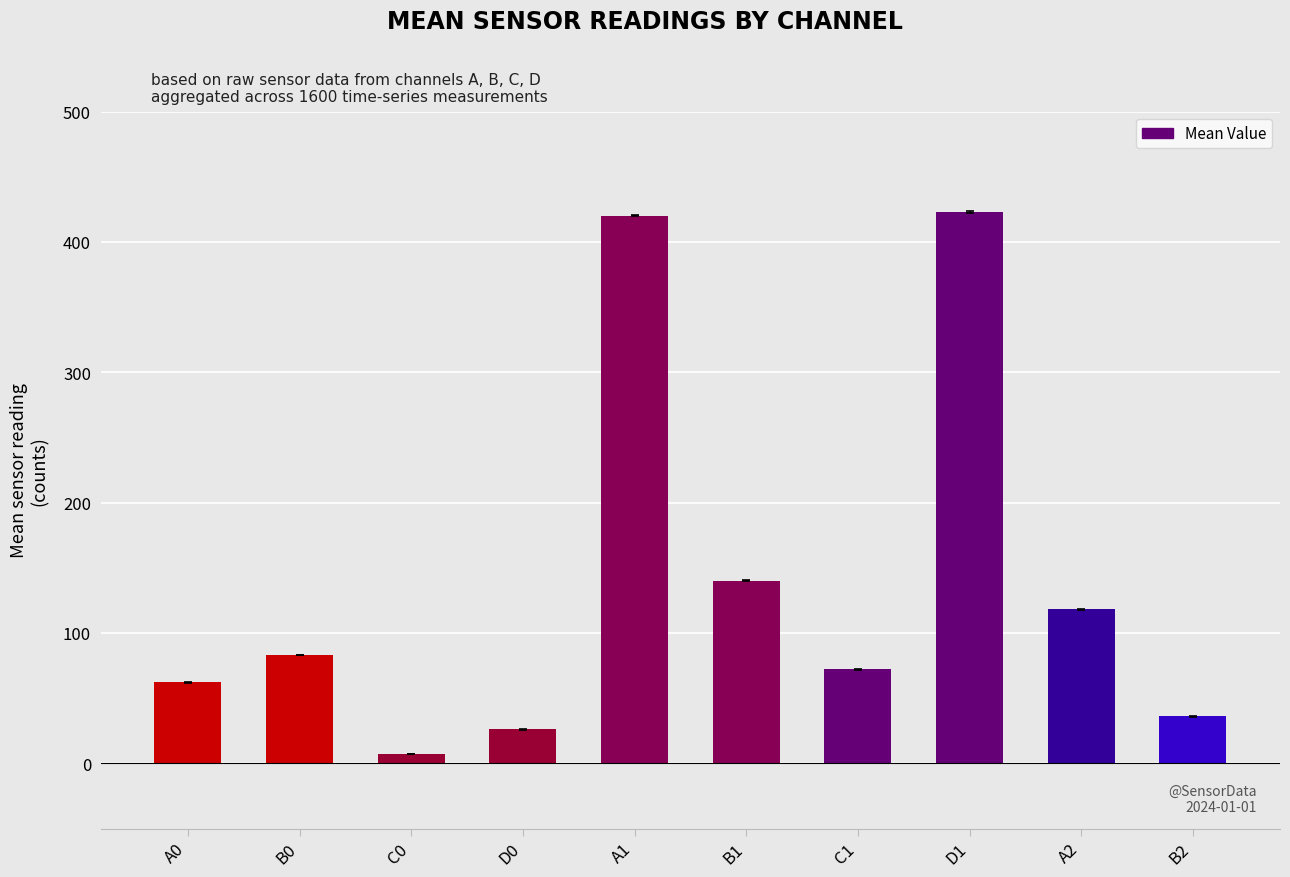

What is the sum of all values?

1387